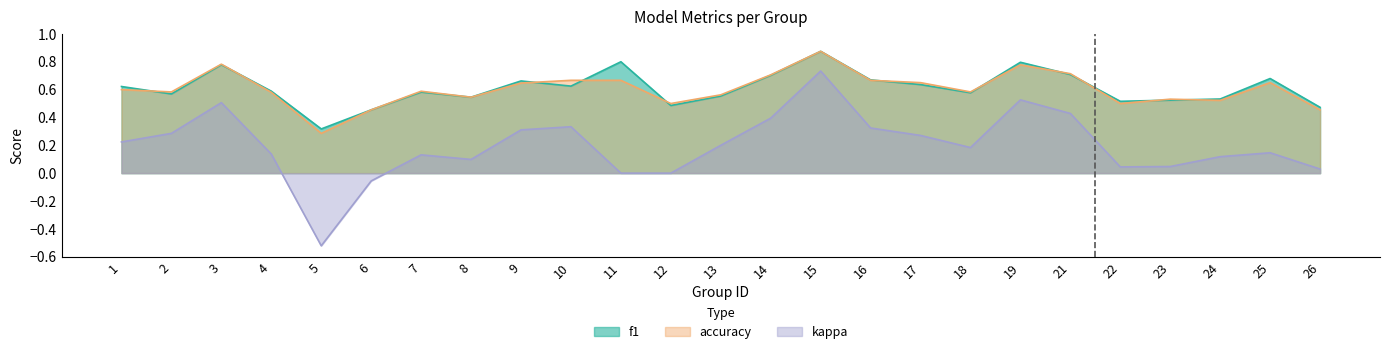

What is the value of the accuracy point at the 22nd from the left?

0.5